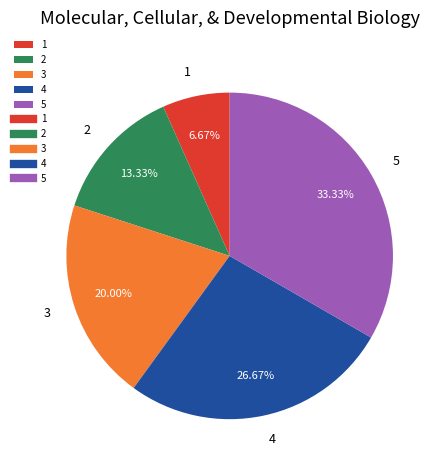

Do 2 and 1 together represent more than half of the pie?

No